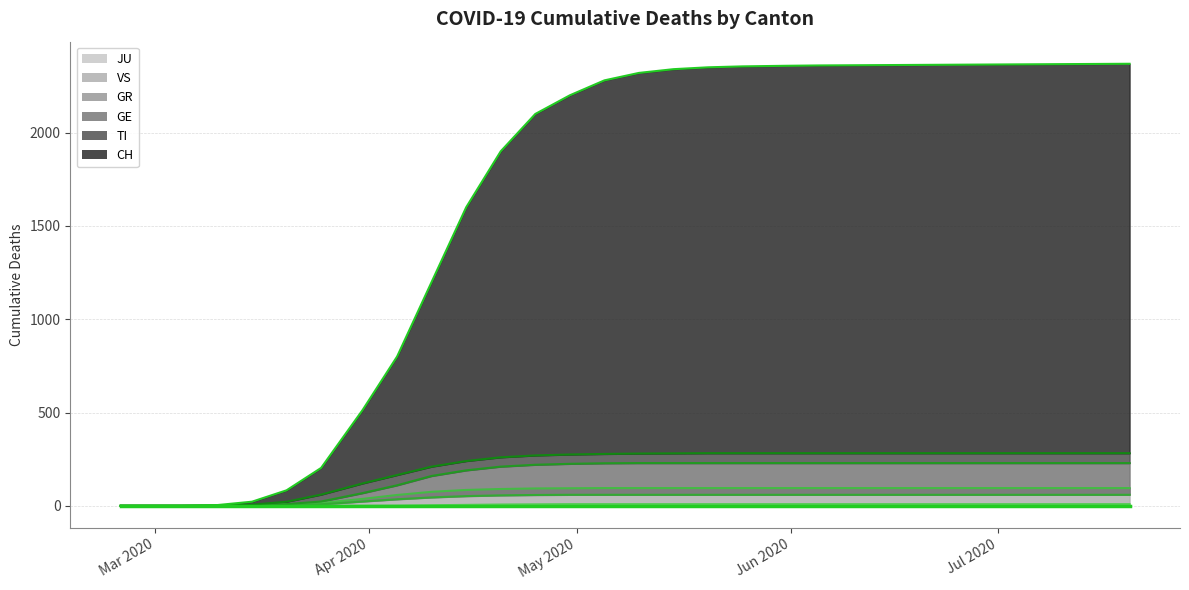

True or false: TI and VS cross at least once.

False